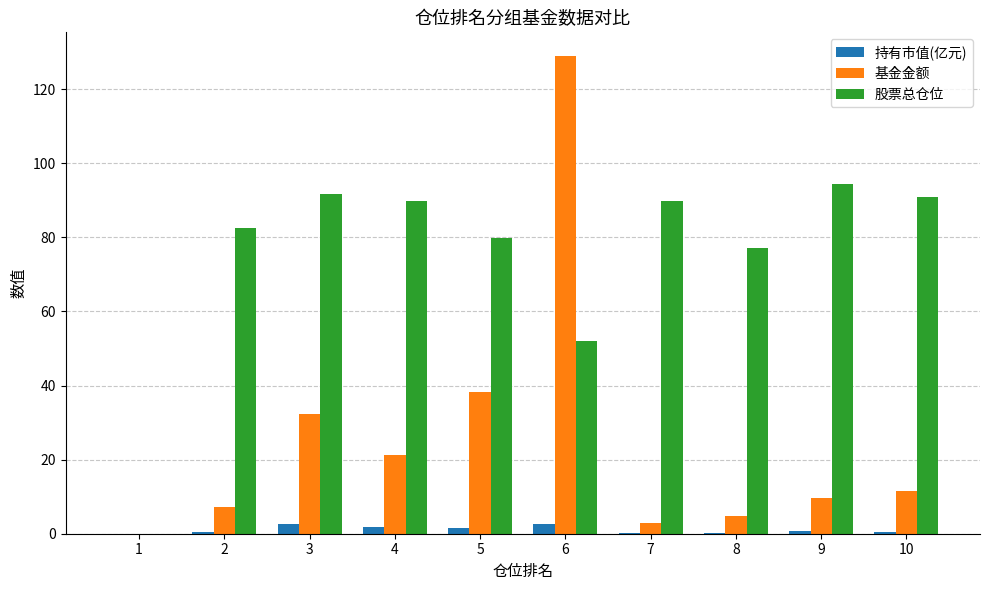

Which series changed the most between 5 and 7?

基金金额